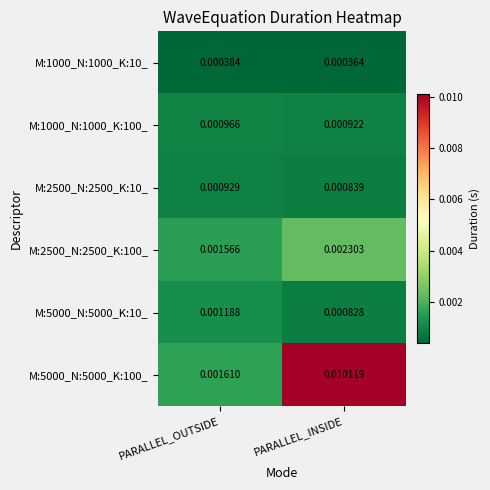

Is the value of M:2500_N:2500_K:100_ at PARALLEL_INSIDE greater than the value of M:2500_N:2500_K:10_ at PARALLEL_INSIDE?

Yes